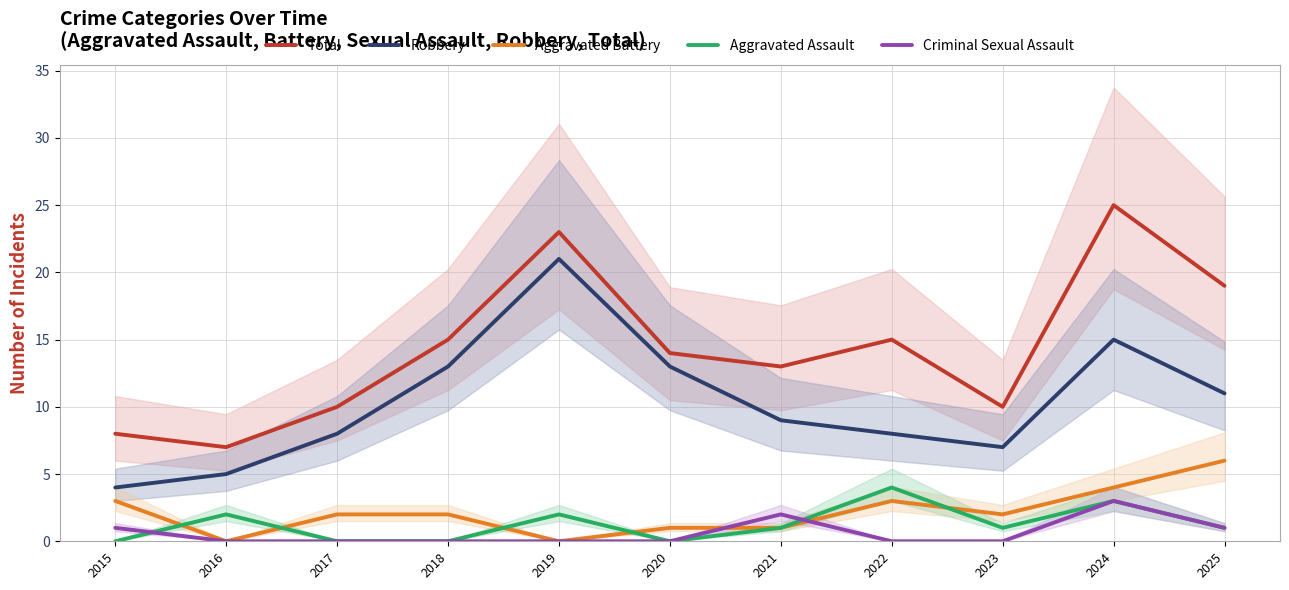

At how many categories does at least one series exceed 12?

7